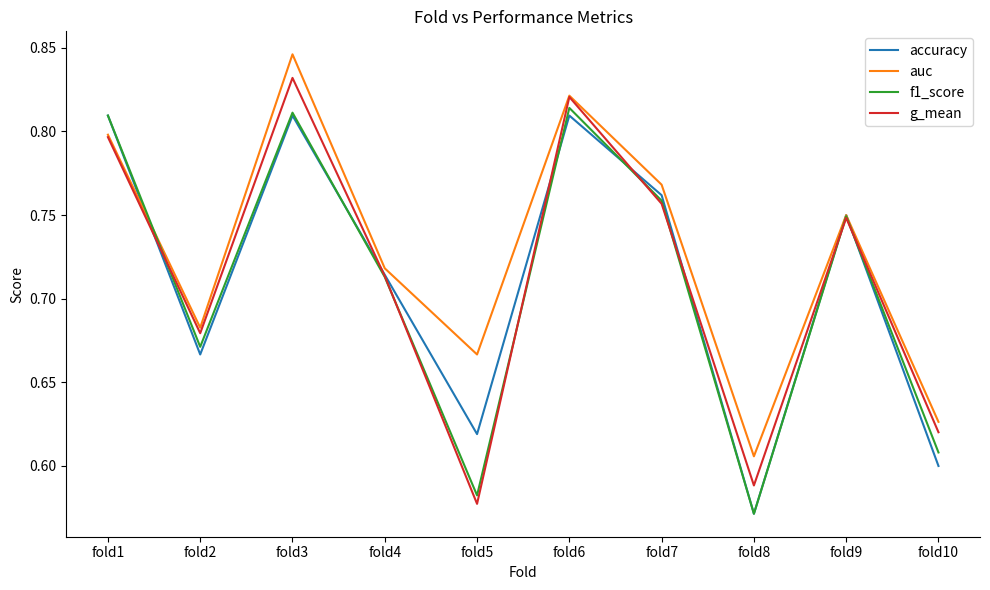

True or false: g_mean has more than 2 interior local peaks.

True